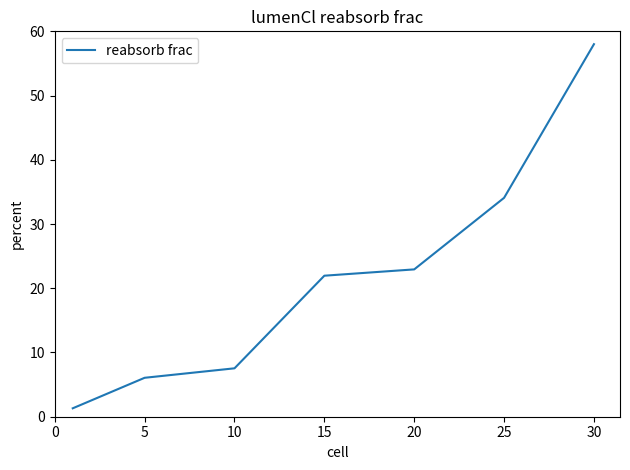

What is the minimum value shown in the chart?

1.3